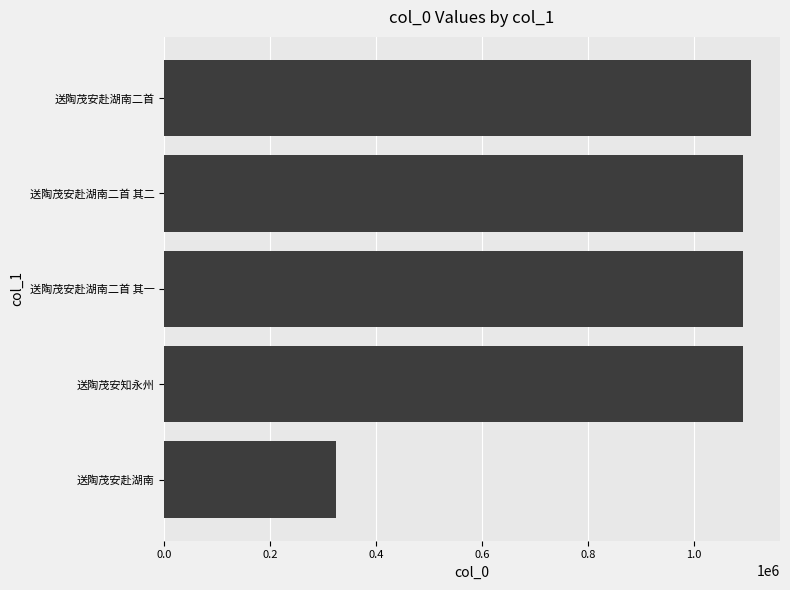

What is the difference between the second highest and minimum values?

767889